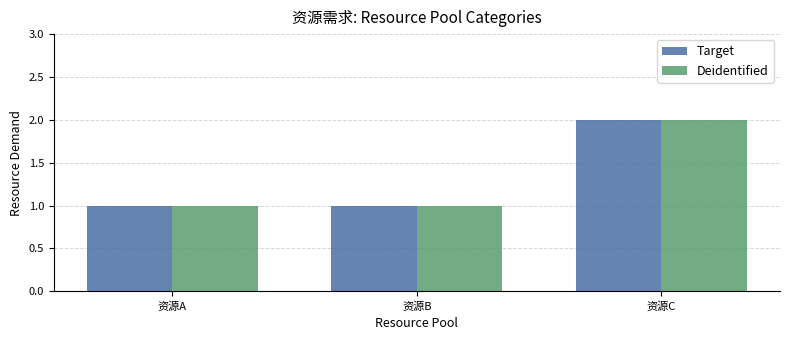

The Target series shows 1 at 资源C. True or false?

False